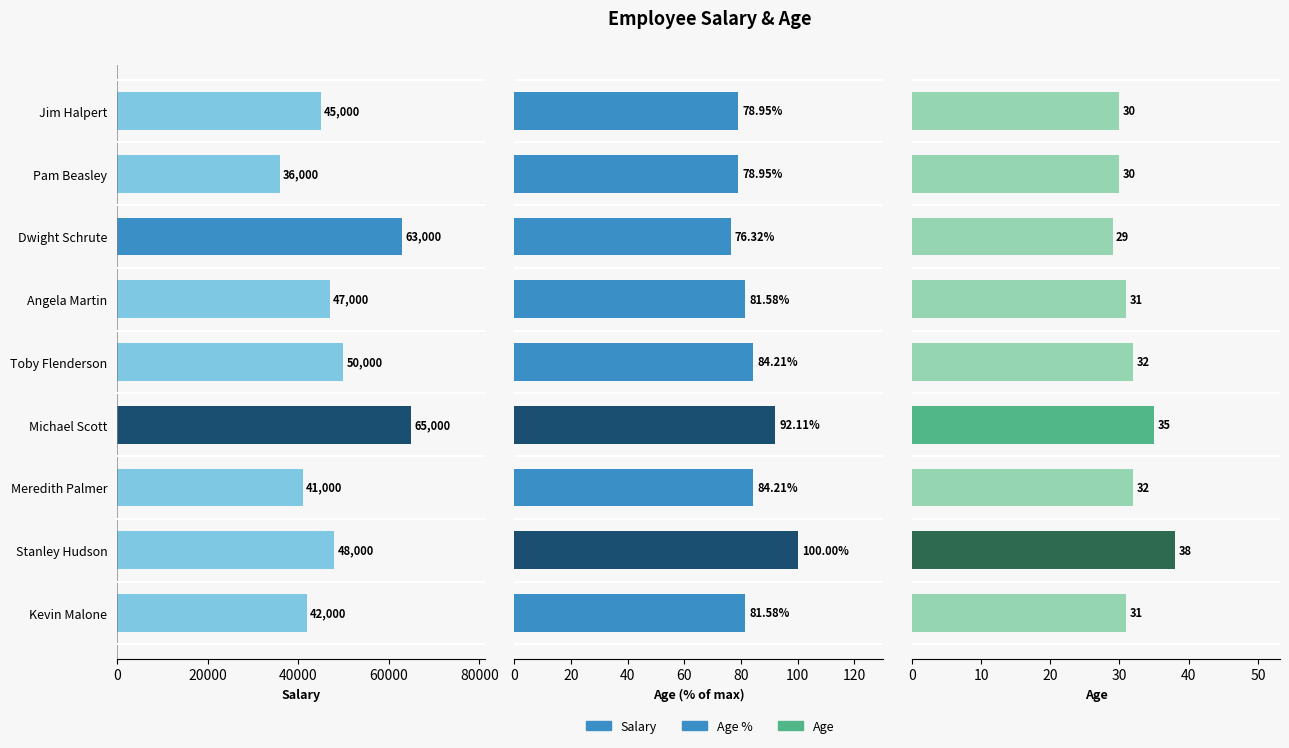

How many bars are there in total?

27